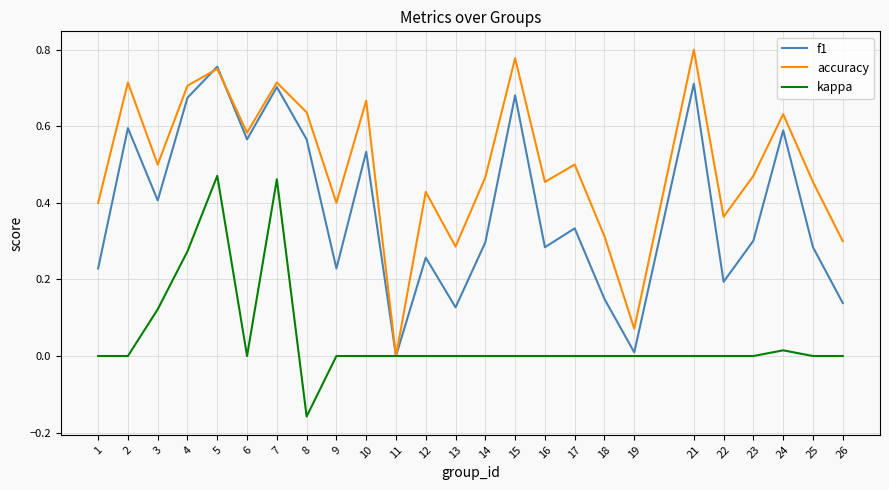

True or false: f1 has more than 0 points higher than both neighbors.

True